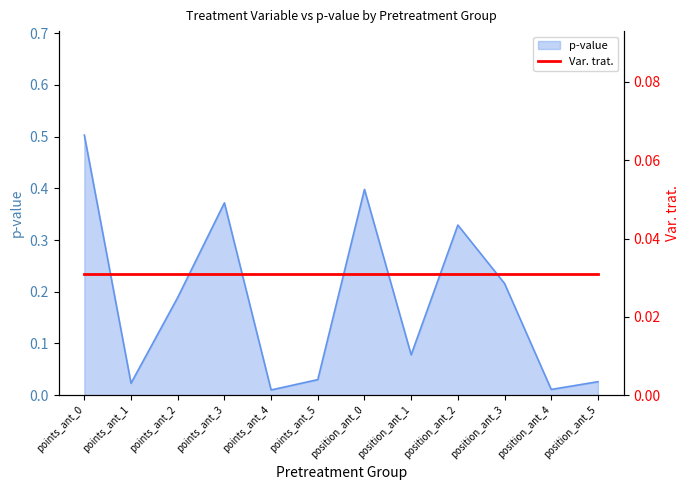

List the labels in order of value, smallest first.

points_ant_4, position_ant_4, points_ant_1, position_ant_5, points_ant_5, position_ant_1, points_ant_2, position_ant_3, position_ant_2, points_ant_3, position_ant_0, points_ant_0